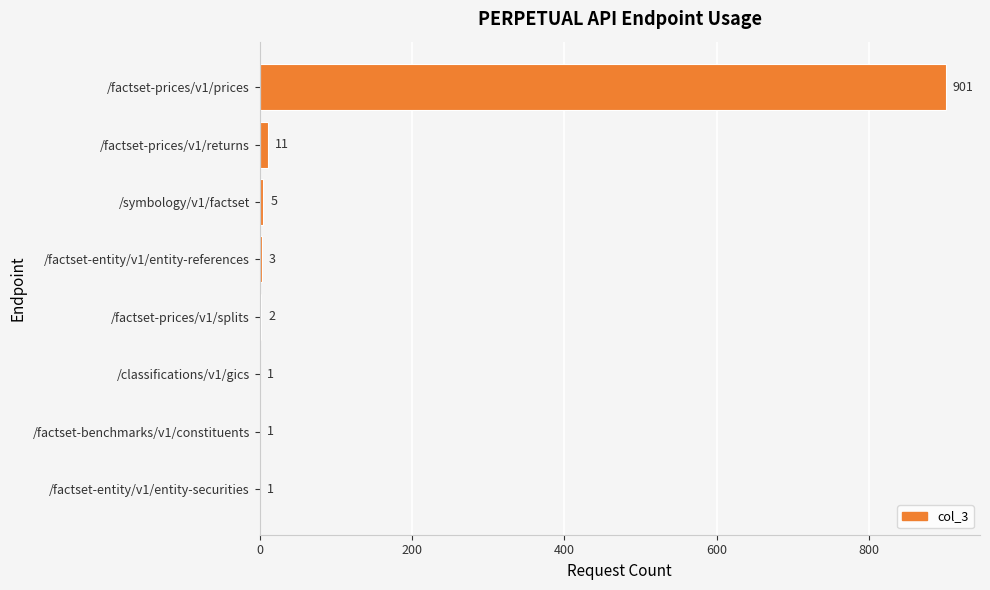

At which category does the chart reach its peak across all series?

/factset-prices/v1/prices